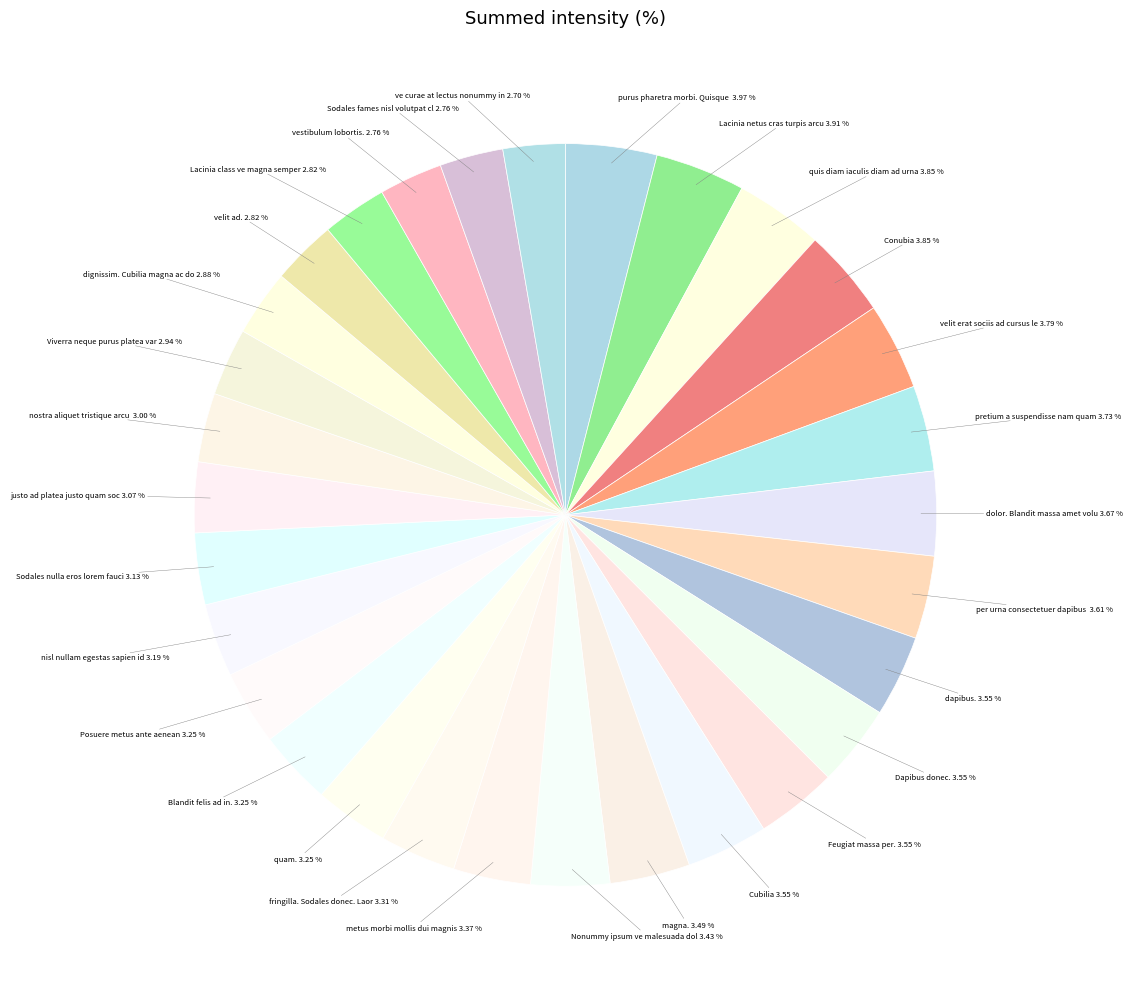

What is the ratio of the value at dolor. Blandit massa amet volu to the value at Dapibus donec.?

1.0